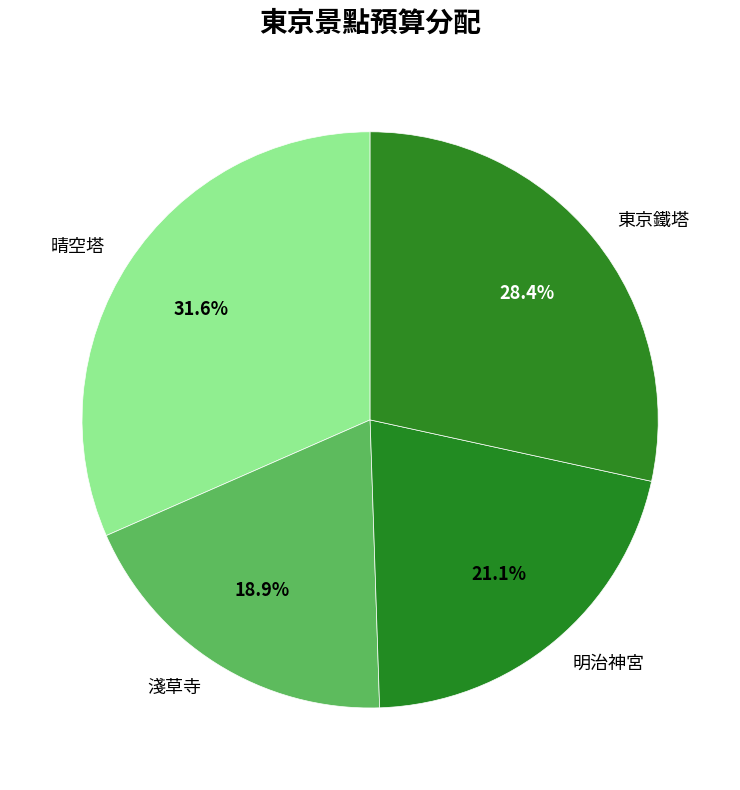

To the nearest percent, what percentage of the pie is 晴空塔?

32%